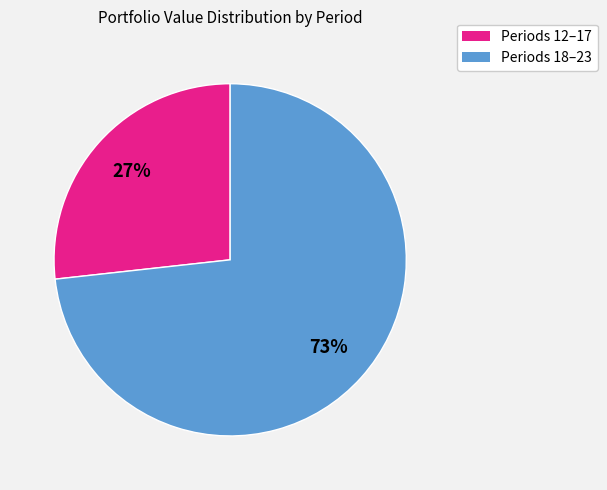

To the nearest percent, what is the average slice percentage?

50%